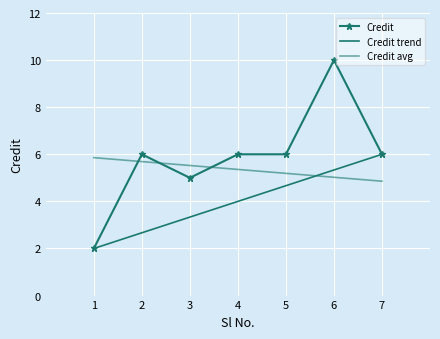

What is the value of the 3rd point from the left?

5